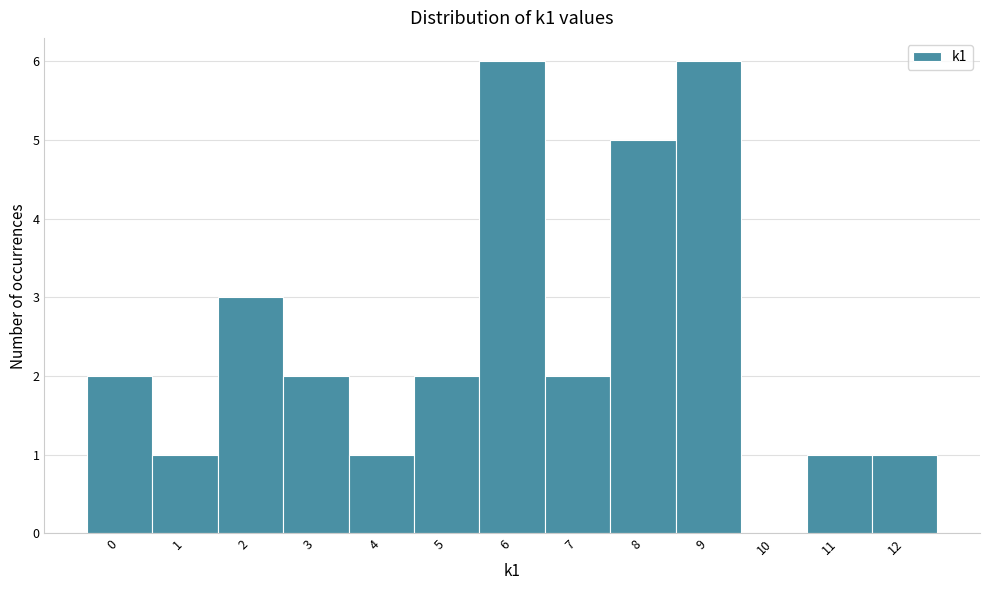

Reading left to right, list every bar in this chart as the range it spans on the x-axis followed by its height. The values are not printed on the chart, so give them approximately, as read against the axis.

-0.5 to 0.5: 2
0.5 to 1.5: 1
1.5 to 2.5: 3
2.5 to 3.5: 2
3.5 to 4.5: 1
4.5 to 5.5: 2
5.5 to 6.5: 6
6.5 to 7.5: 2
7.5 to 8.5: 5
8.5 to 9.5: 6
9.5 to 10.5: 0
10.5 to 11.5: 1
11.5 to 12.5: 1